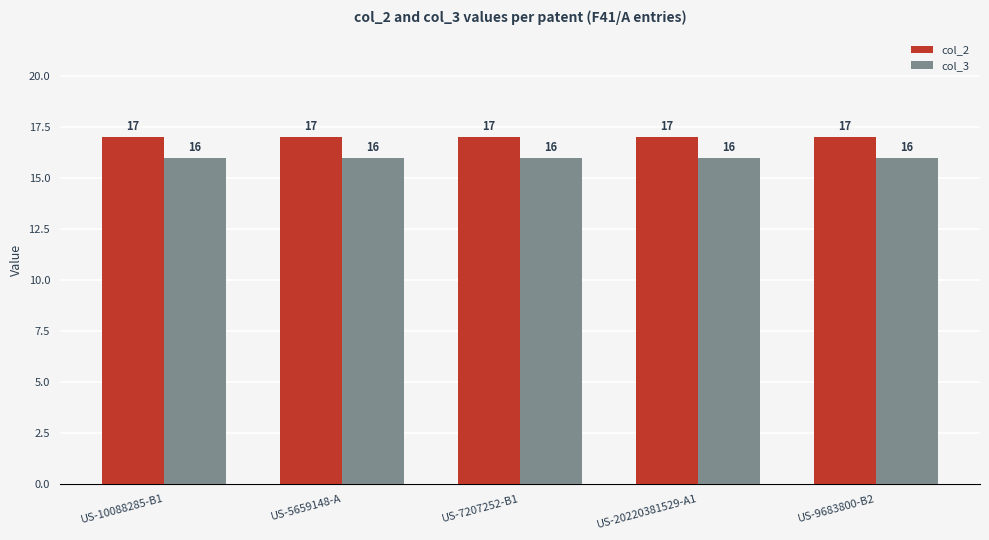

At how many categories does at least one series exceed 16?

5